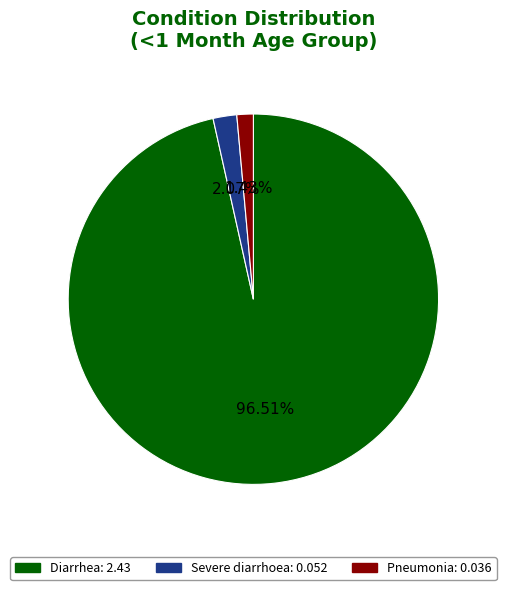

To the nearest percent, what is the average slice percentage?

33%